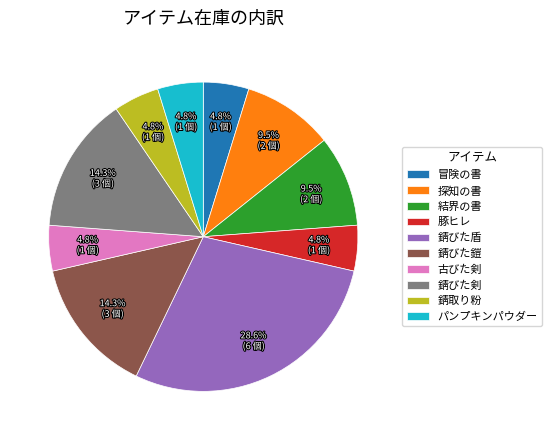

To the nearest percent, what is the combined percentage of パンプキンパウダー and 豚ヒレ?

10%